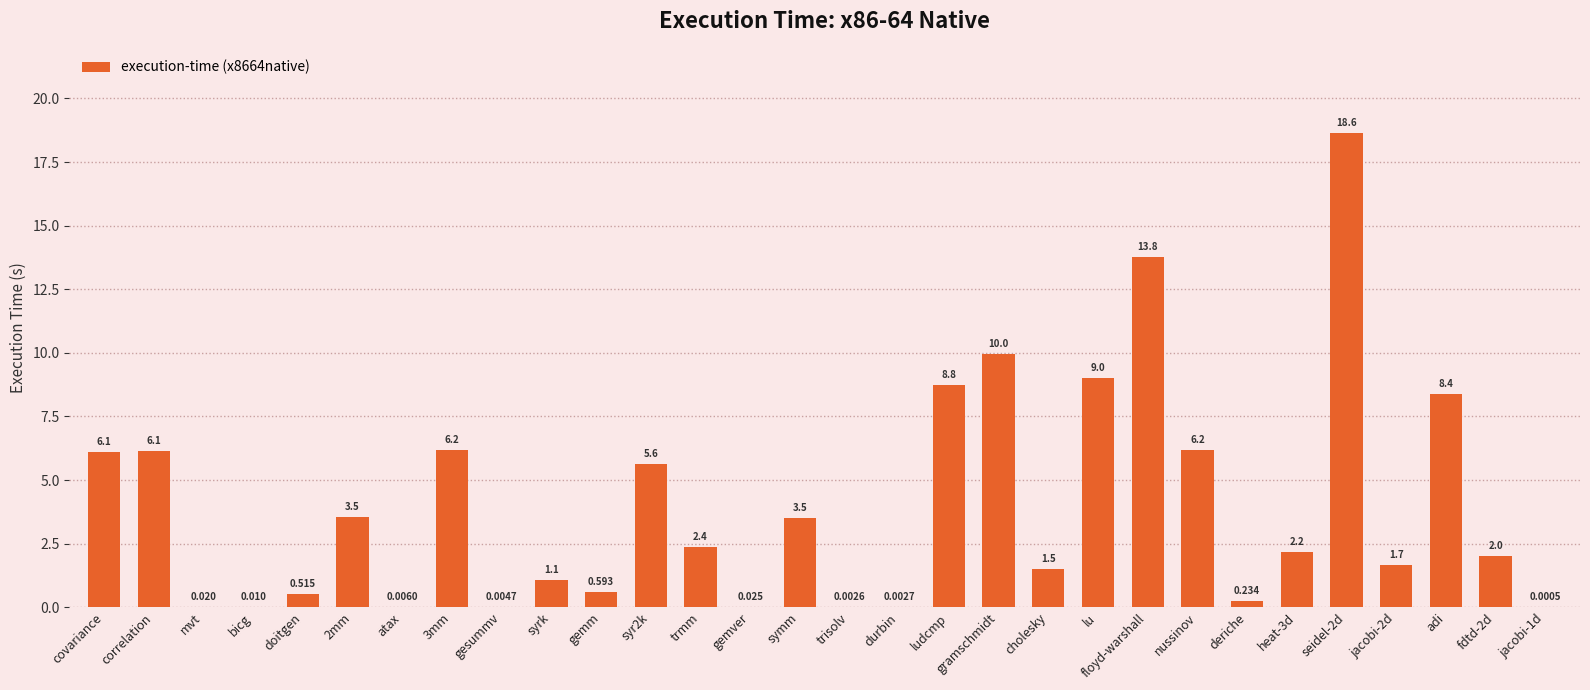

Which has a higher value, ludcmp or syrk?

ludcmp